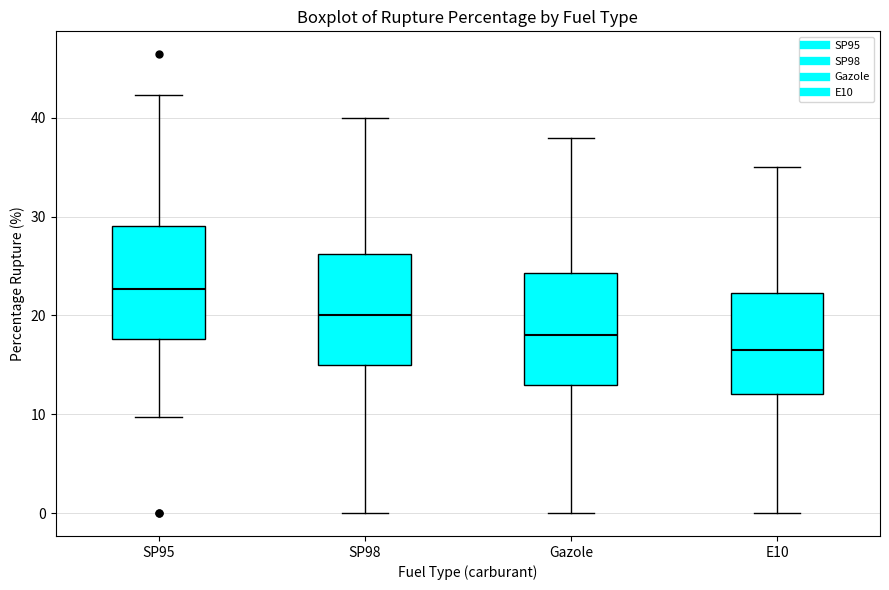

Reading left to right, transcribe this box plot: for each box, give where its median line is, the range the box spans, and where its two whiskers end, as read against the y-axis. The values are not printed on the chart, so give them approximately, as read against the axis.

SP95: median 23, box 18 to 29, whiskers 10 to 42
SP98: median 20, box 15 to 26, whiskers 0 to 40
Gazole: median 18, box 13 to 24, whiskers 0 to 38
E10: median 17, box 12 to 22, whiskers 0 to 35